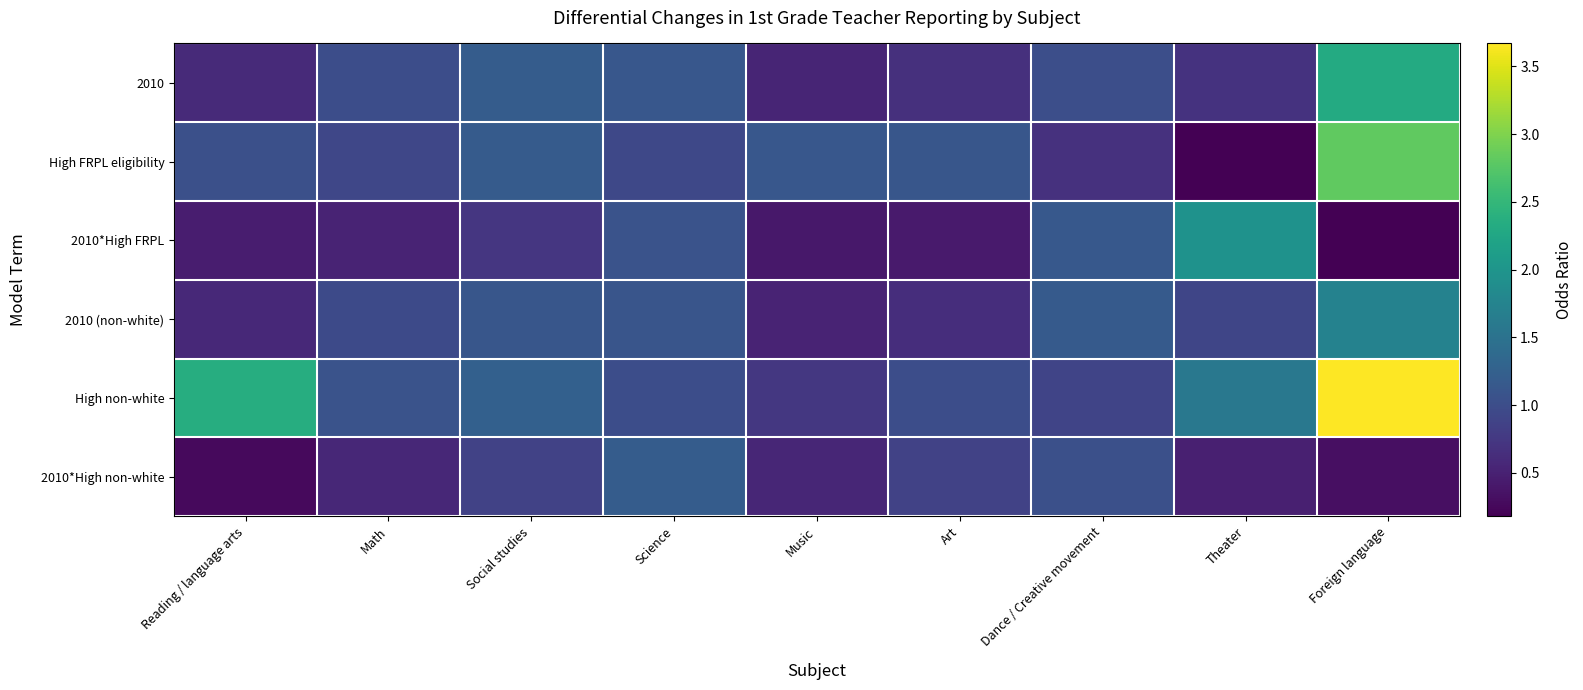

Reading left to right, list all the values displayed in this chart.

2010: Reading / language arts=0.6	Math=1.0	Social studies=1.2	Science=1.1	Music=0.5	Art=0.7	Dance / Creative movement=1.0	Theater=0.7	Foreign language=2.3
High FRPL eligibility: Reading / language arts=1.0	Math=0.9	Social studies=1.2	Science=0.9	Music=1.1	Art=1.1	Dance / Creative movement=0.7	Theater=0.2	Foreign language=2.8
2010*High FRPL: Reading / language arts=0.5	Math=0.5	Social studies=0.7	Science=1.1	Music=0.4	Art=0.4	Dance / Creative movement=1.1	Theater=2.0	Foreign language=0.2
2010 (non-white): Reading / language arts=0.6	Math=1.0	Social studies=1.1	Science=1.1	Music=0.5	Art=0.6	Dance / Creative movement=1.2	Theater=0.9	Foreign language=1.7
High non-white: Reading / language arts=2.4	Math=1.1	Social studies=1.2	Science=1.0	Music=0.8	Art=1.0	Dance / Creative movement=0.9	Theater=1.6	Foreign language=3.7
2010*High non-white: Reading / language arts=0.3	Math=0.6	Social studies=0.9	Science=1.2	Music=0.6	Art=0.9	Dance / Creative movement=1.0	Theater=0.5	Foreign language=0.3